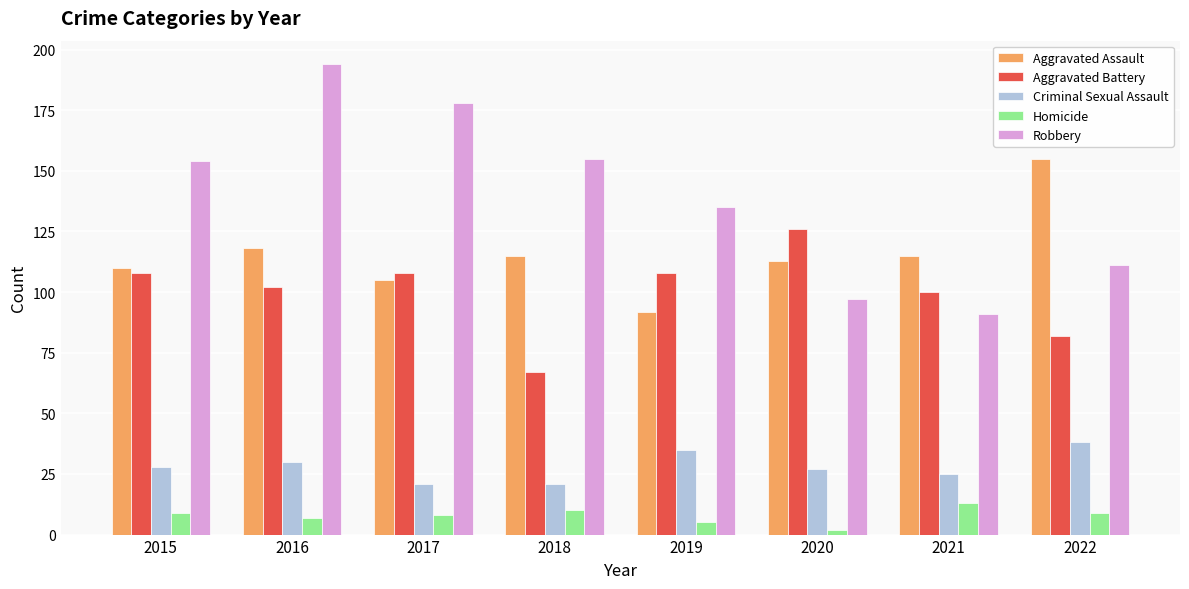

How many series are shown in this chart?

5